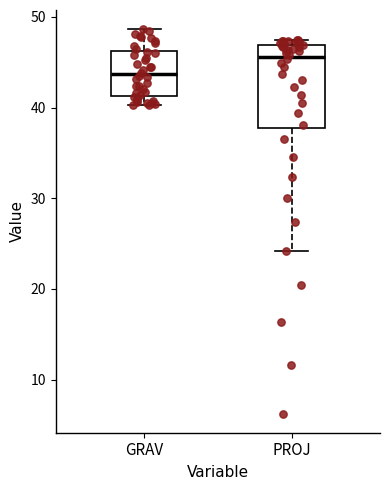

Reading left to right, transcribe this box plot: for each box, give where its median line is, the range the box spans, and where its two whiskers end, as read against the y-axis. The values are not printed on the chart, so give them approximately, as read against the axis.

GRAV: median 44, box 41 to 46, whiskers 40 to 49
PROJ: median 46, box 38 to 47, whiskers 24 to 47 (just above the box's upper edge)